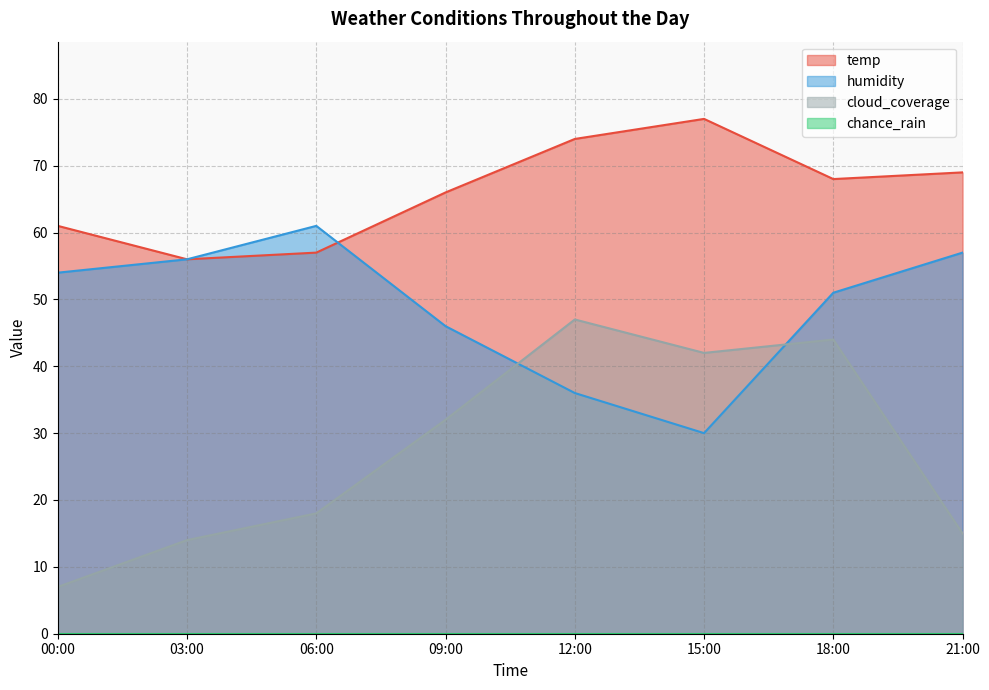

Which series has the largest total across all categories?

temp